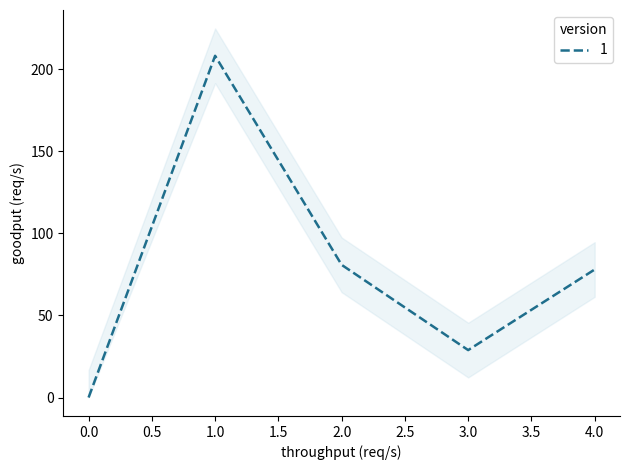

How many data points in col_1_upper are less than 77?

2